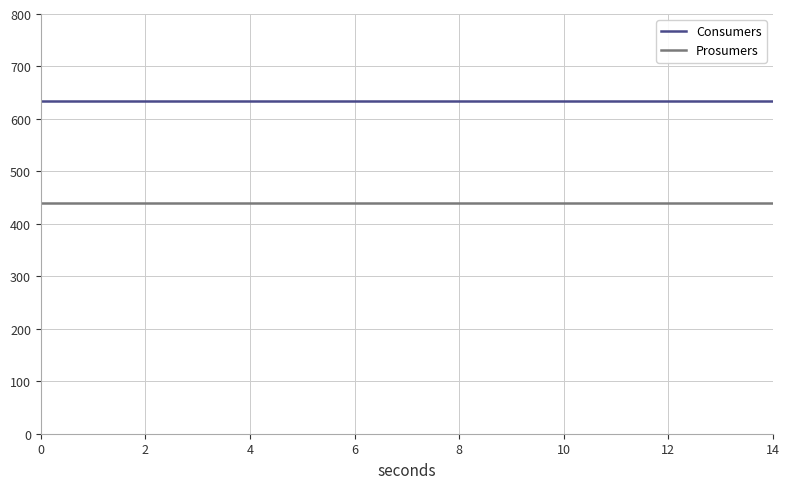

Which series has the largest total across all categories?

Consumers